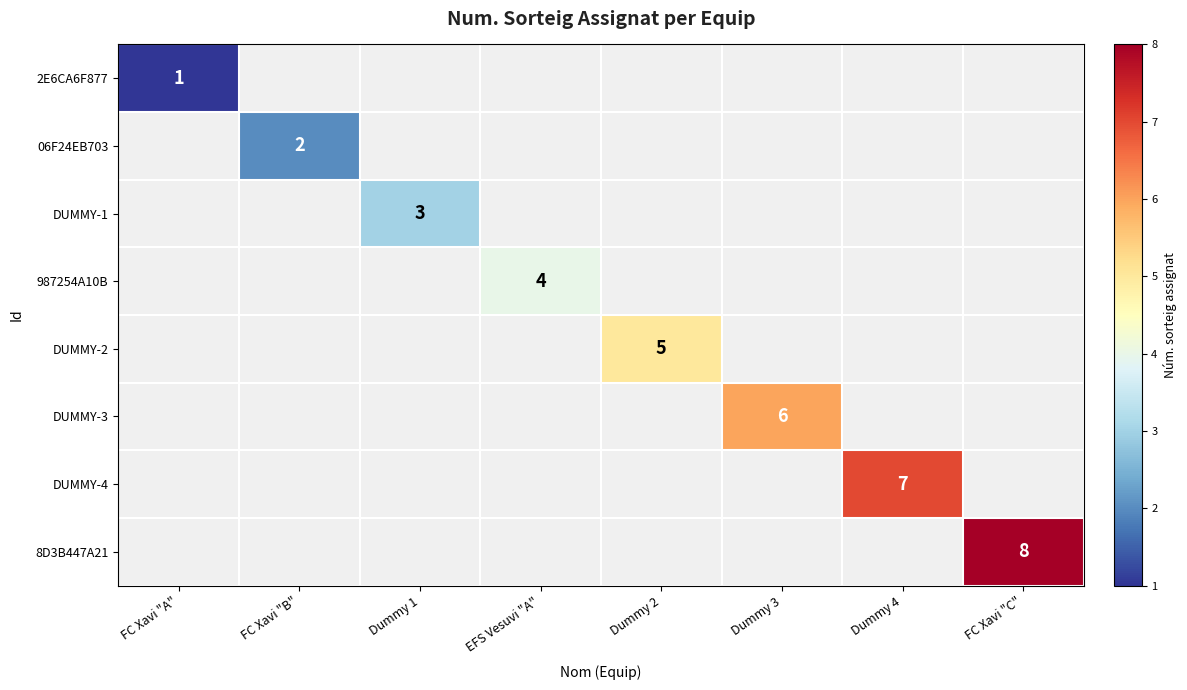

Is the value of 2E6CA6F877 at Dummy 2 greater than the value of 06F24EB703 at FC Xavi "A"?

No